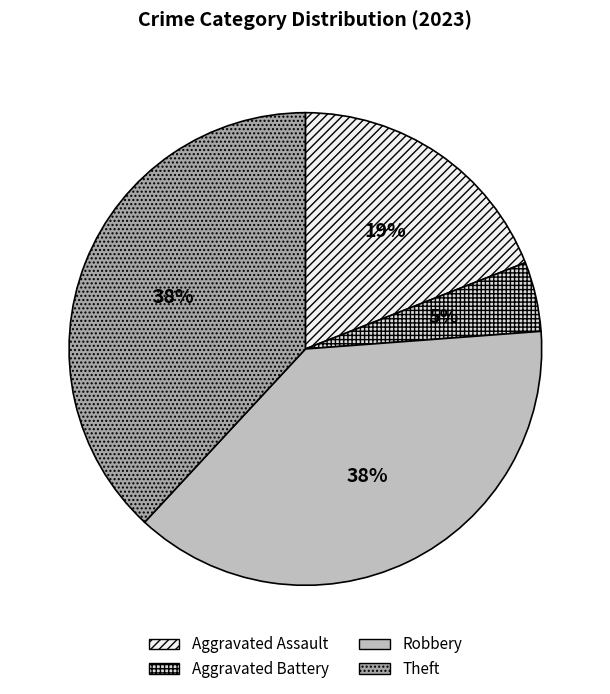

To the nearest percent, what portion does Aggravated Battery represent?

5%